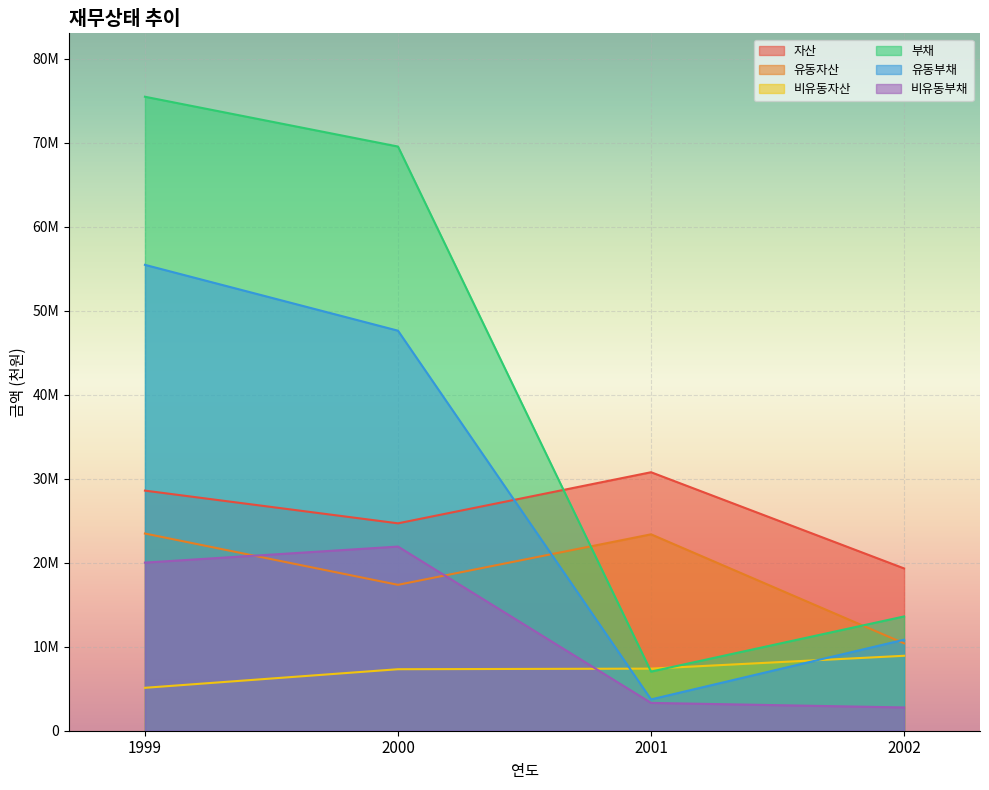

List the series in order of their peak value, highest first.

부채, 유동부채, 자산, 유동자산, 비유동부채, 비유동자산